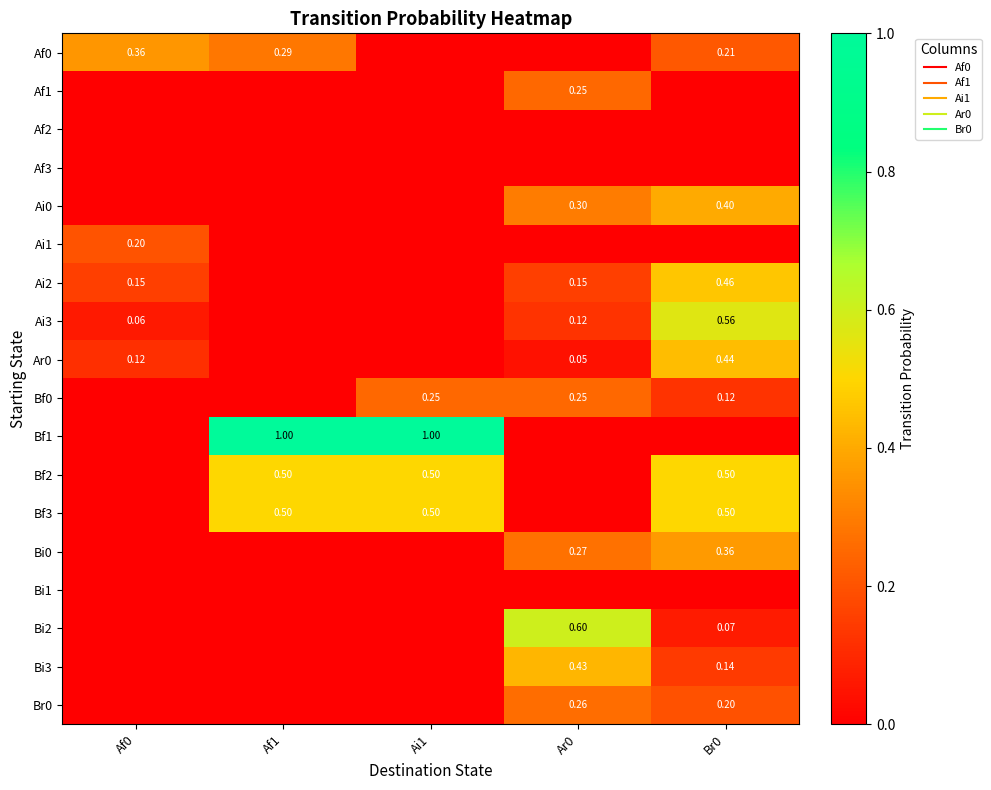

Which category has the highest value in the Br0 series?

Ar0